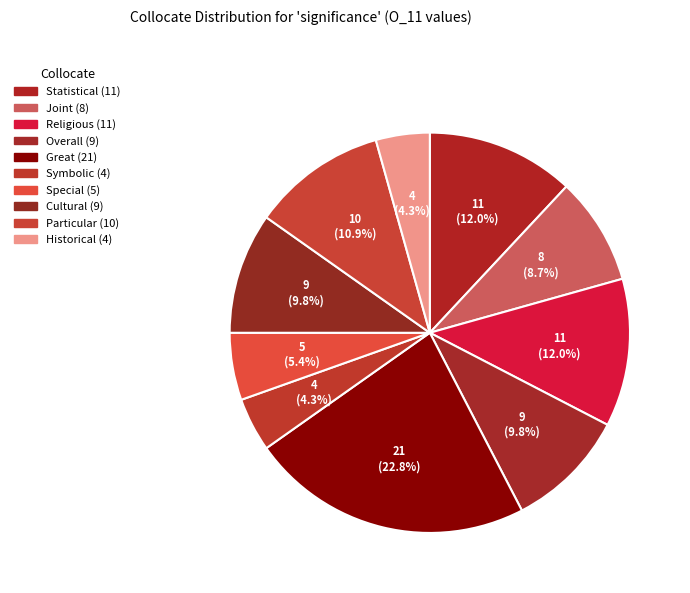

How many segments does this pie chart have?

10